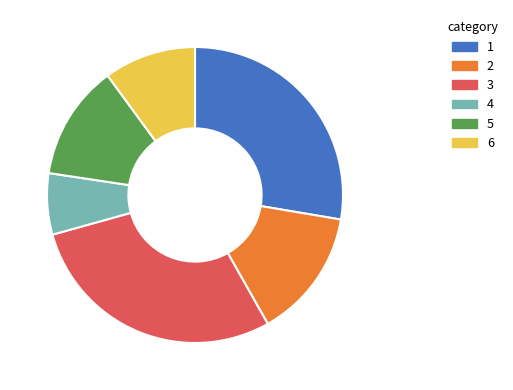

Approximately how many times larger is the value at 2 compared to 1?

0.5